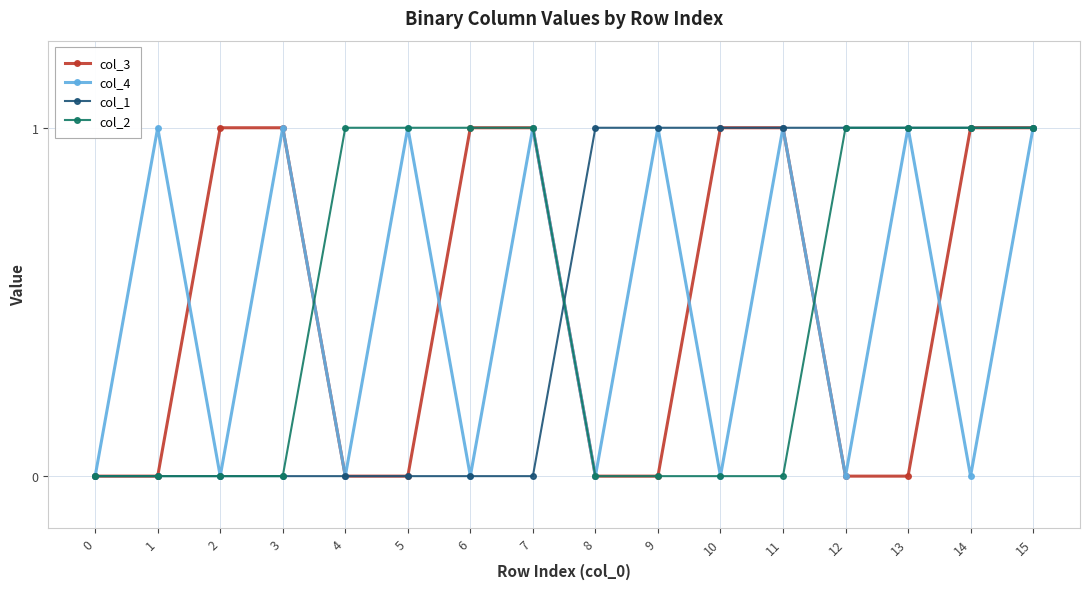

True or false: col_4 has more than 2 interior local peaks.

True